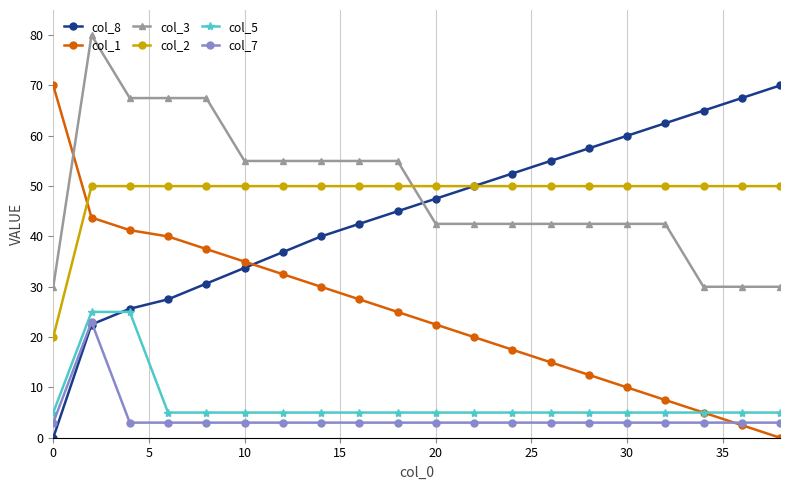

What is the average value of the col_1 series?

24.7